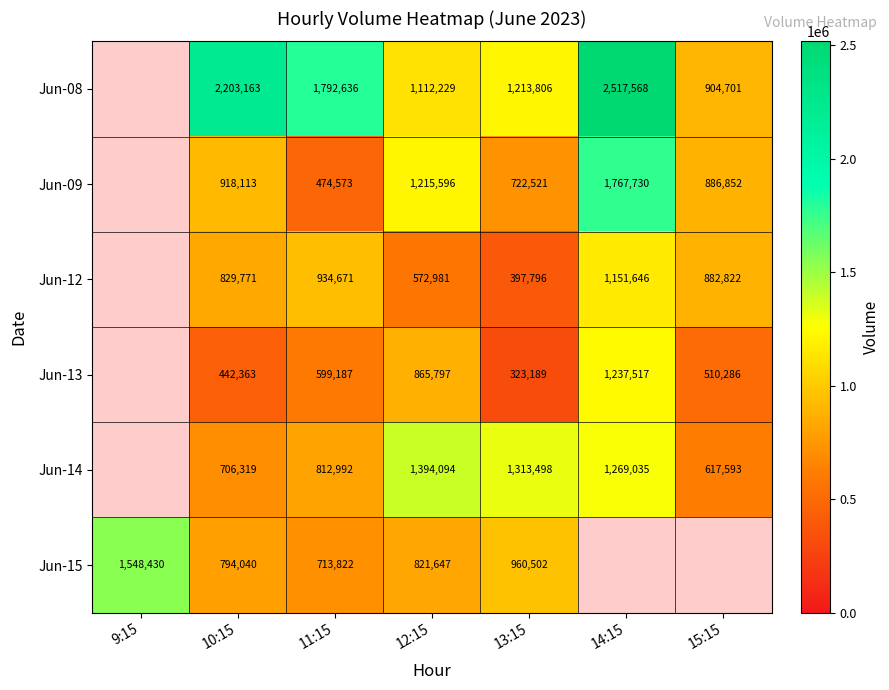

Rank the series at 12:15 from highest to lowest value.

Jun-14, Jun-09, Jun-08, Jun-13, Jun-15, Jun-12